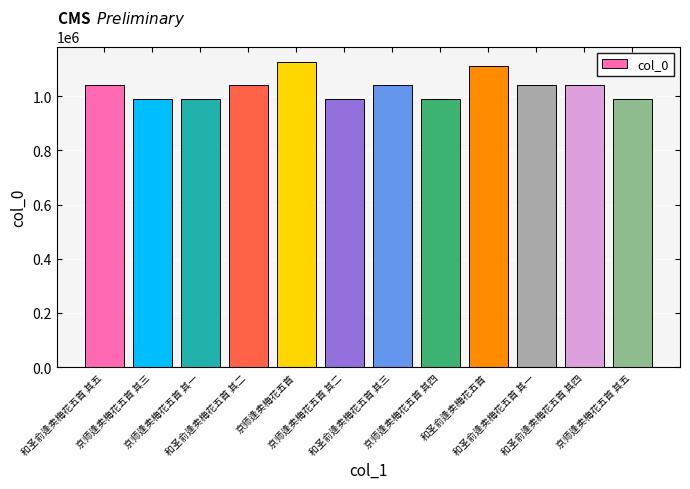

Does the chart contain stacked bars?

No